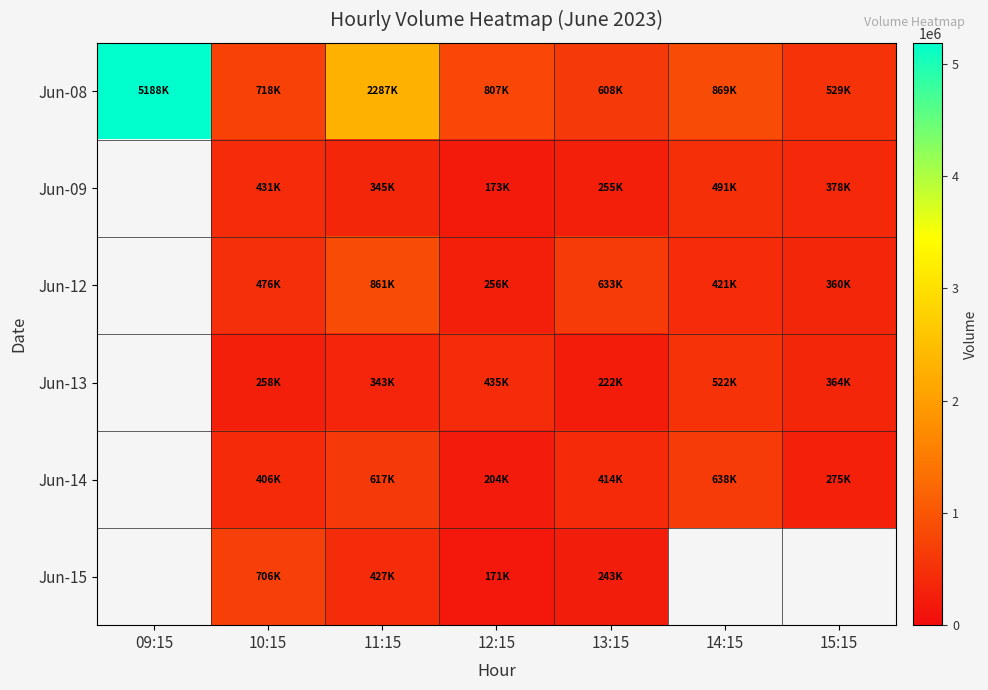

The value of Jun-08 at 10:15 is 1018819.3. True or false?

False